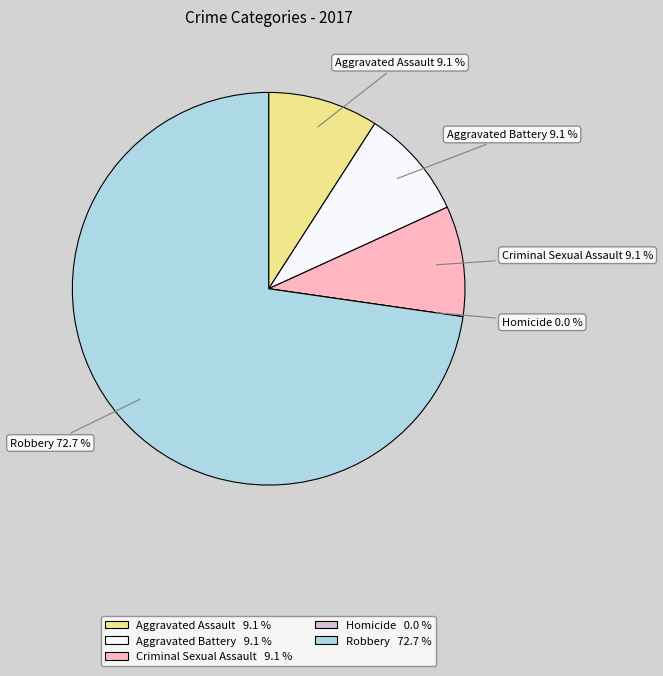

Combined, do Criminal Sexual Assault and Aggravated Battery account for over 50%?

No